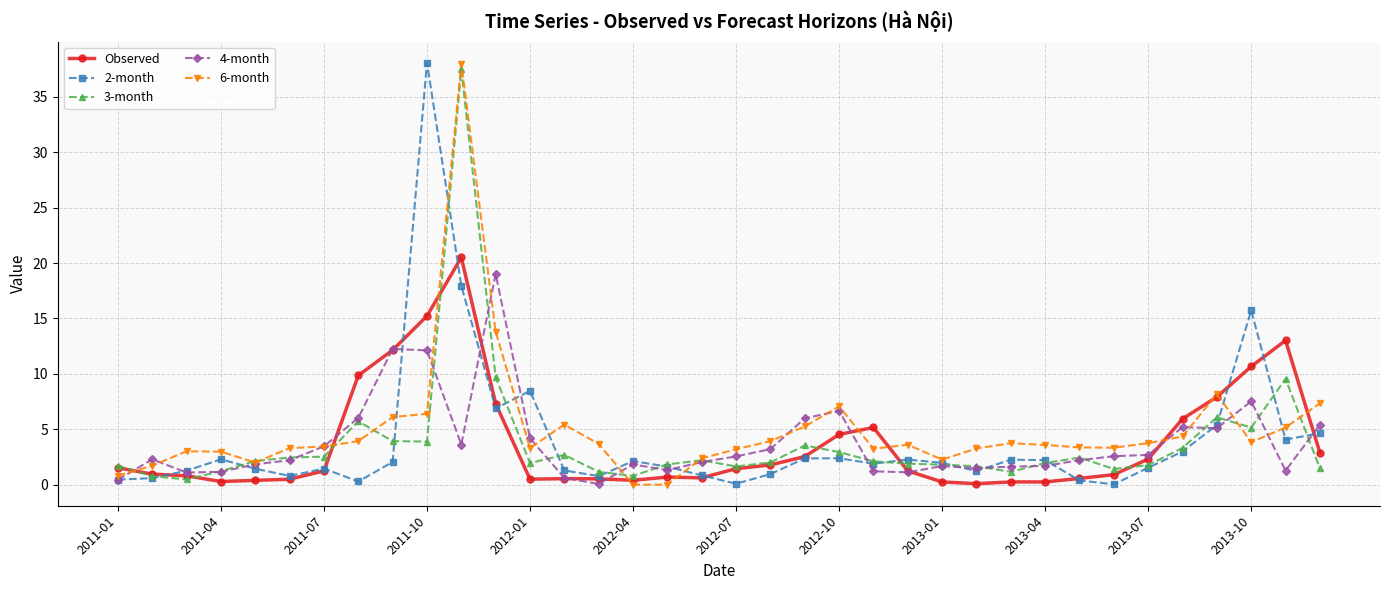

What is the value of the 6-month point at the 29th from the left?

3.4